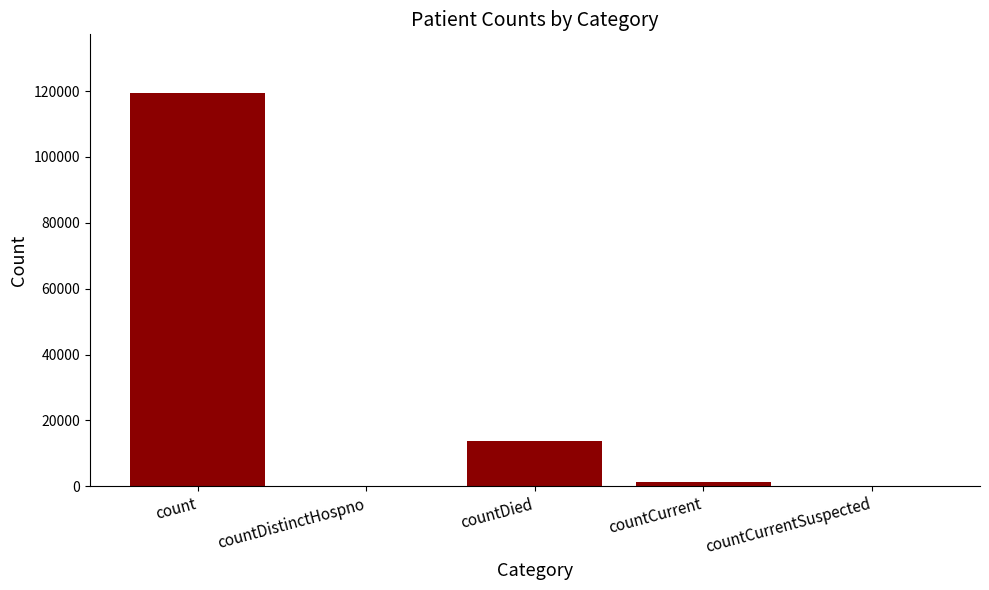

At which category does the chart reach its peak across all series?

count